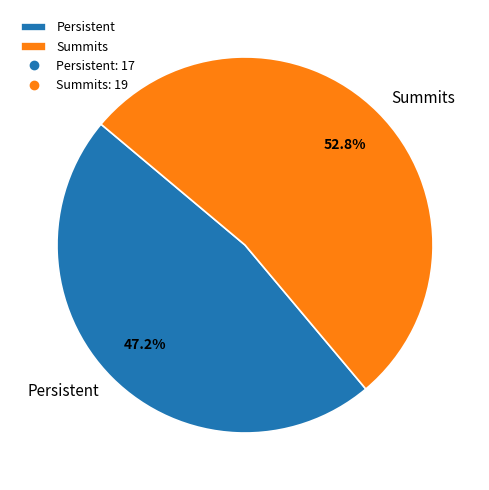

To the nearest percent, what percentage of the pie is Persistent?

47%